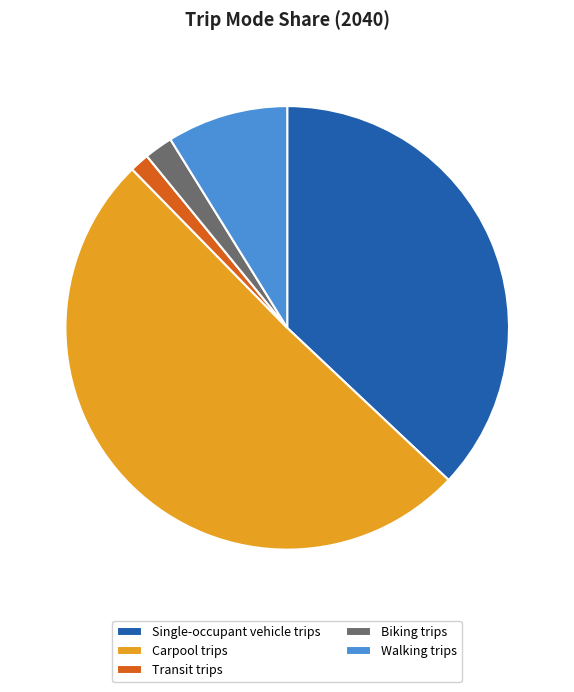

Do Carpool trips and Walking trips together represent more than half of the pie?

Yes